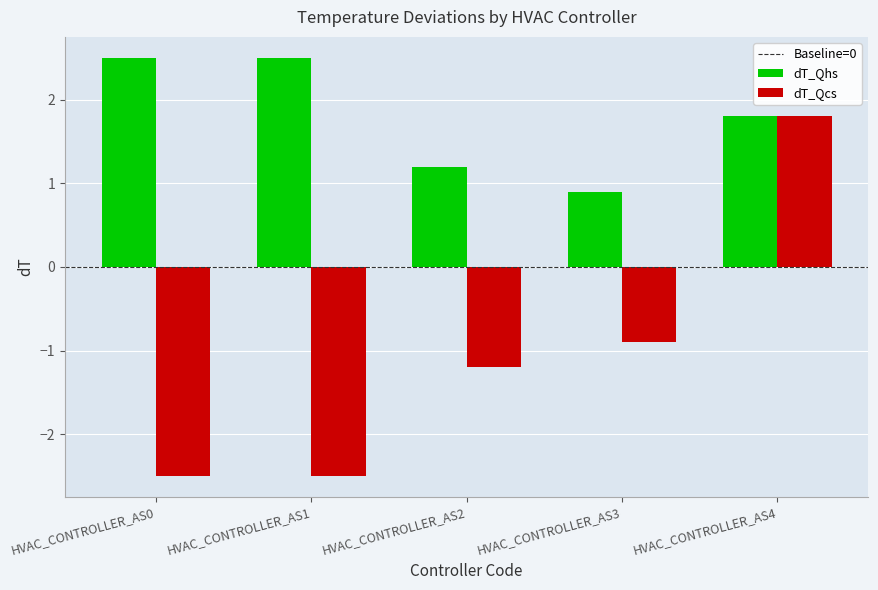

What is the minimum value shown in the chart?

-2.5